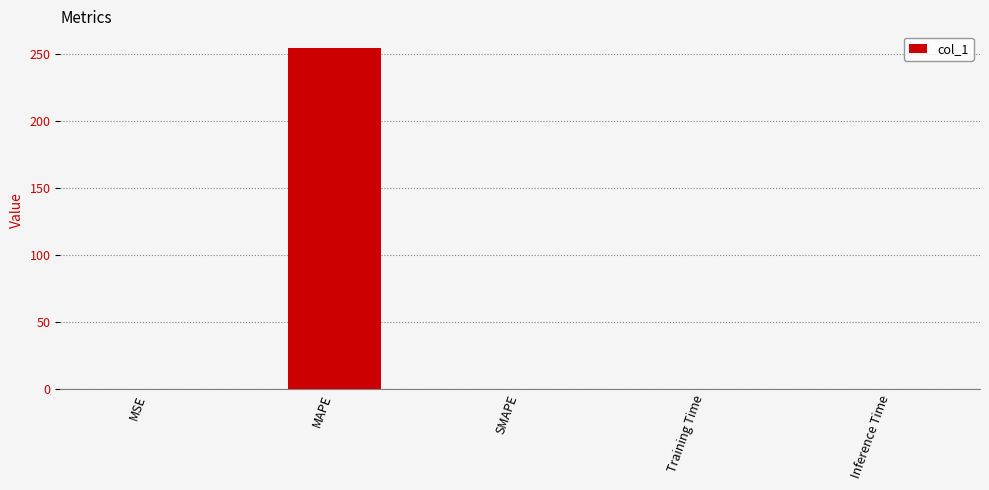

What is the maximum value shown in the chart?

254.0